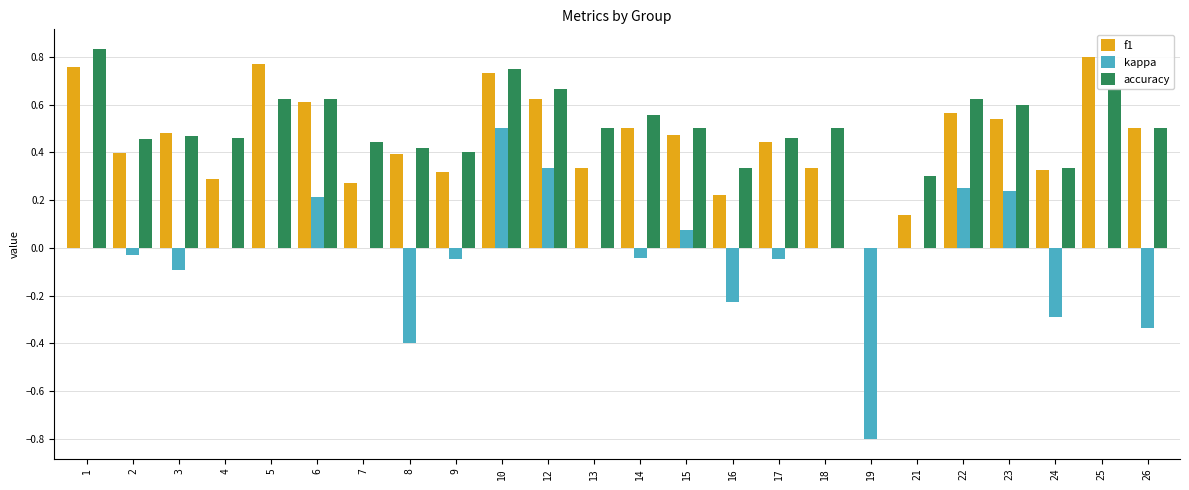

Which series has the largest range (max minus min)?

kappa